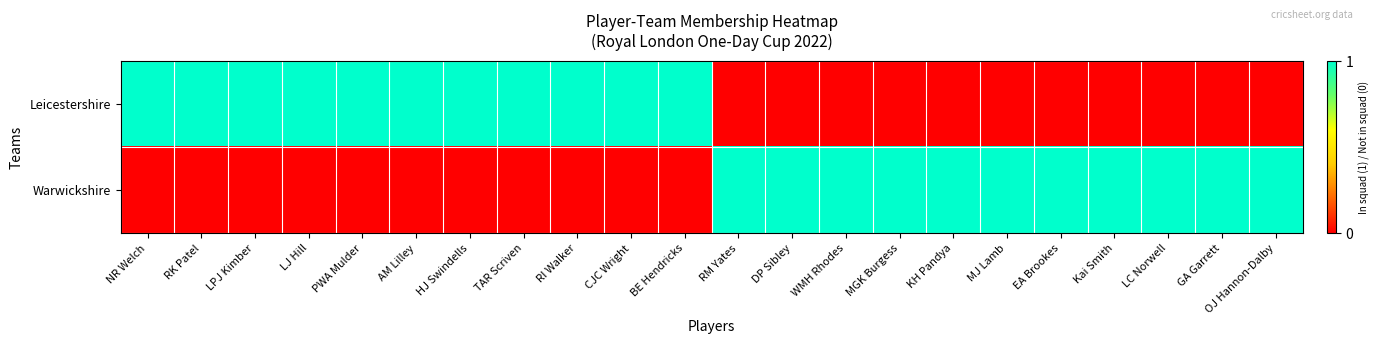

What is the total value across all series at LJ Hill?

1